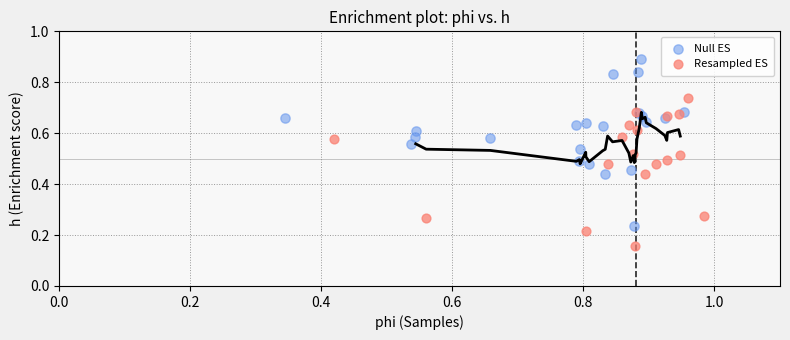

Which series contains the highest Y value?

Null ES